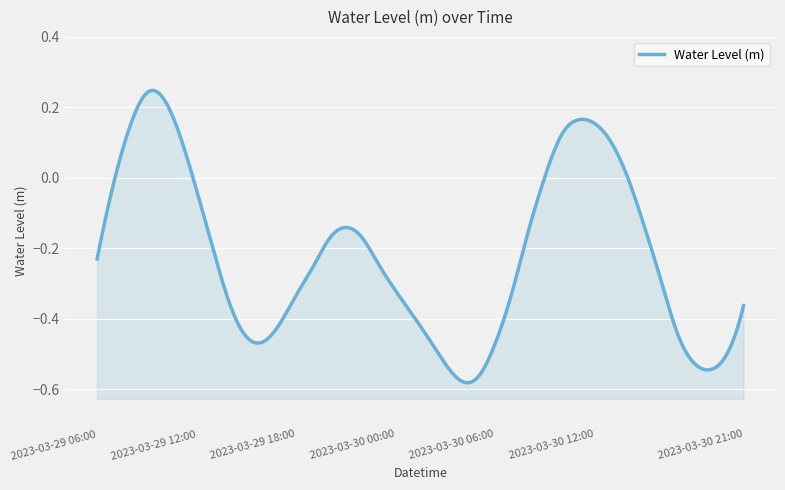

How many negative values are there?

30